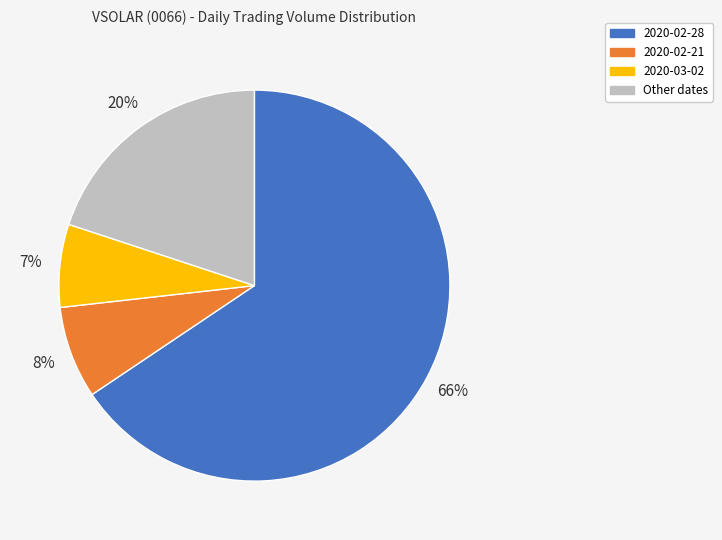

Does any single category account for the majority?

Yes